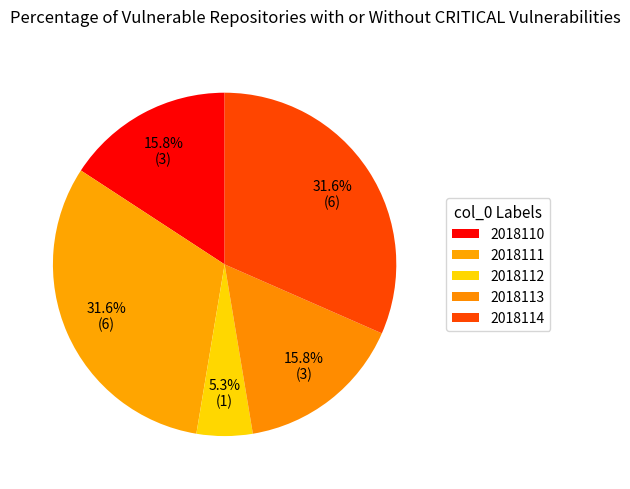

Does 2018113 account for over 50% of the chart?

No